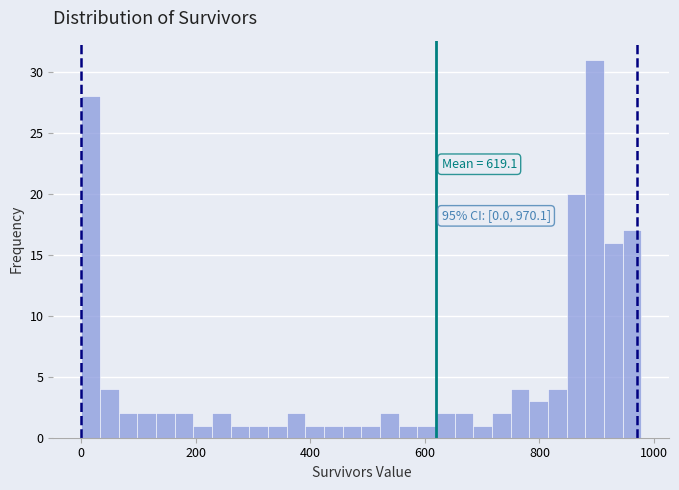

Around what value on the x-axis is the tallest bar? Give the approximate position of its centre, as read against the axis.

900